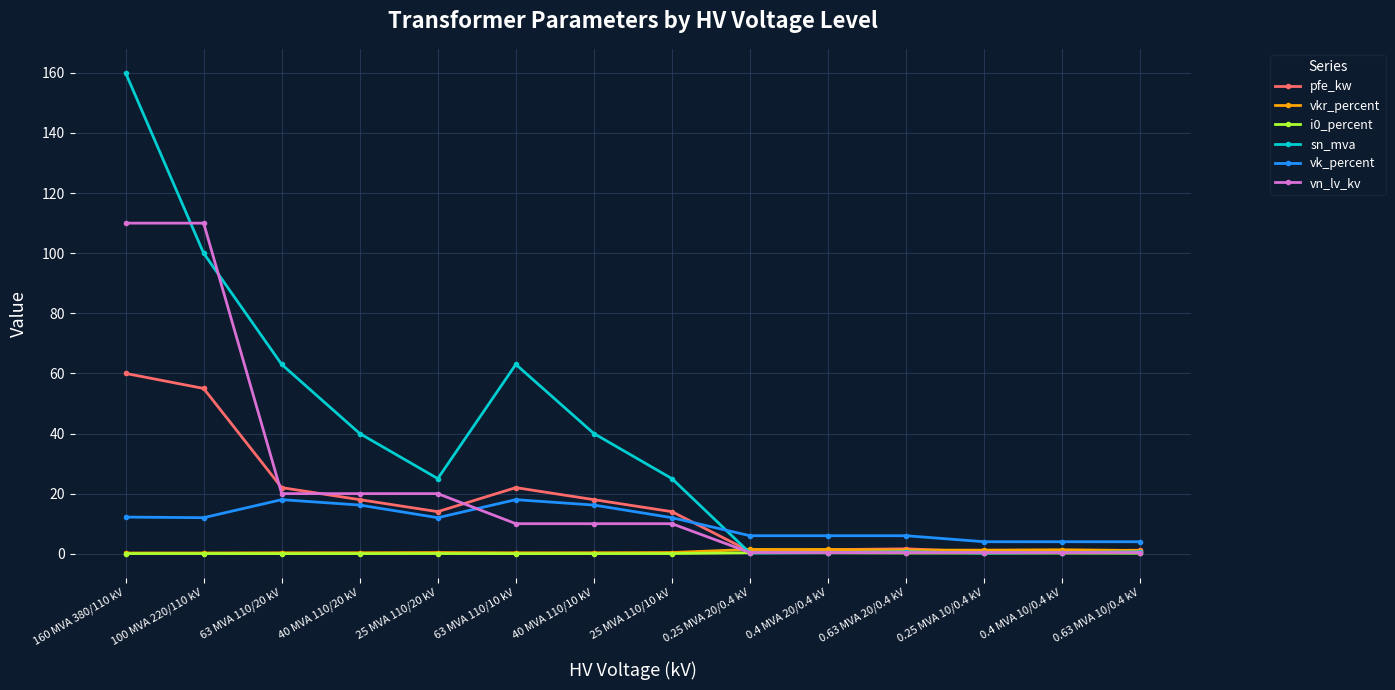

What is the value of the vk_percent point at the 5th from the left?

12.0